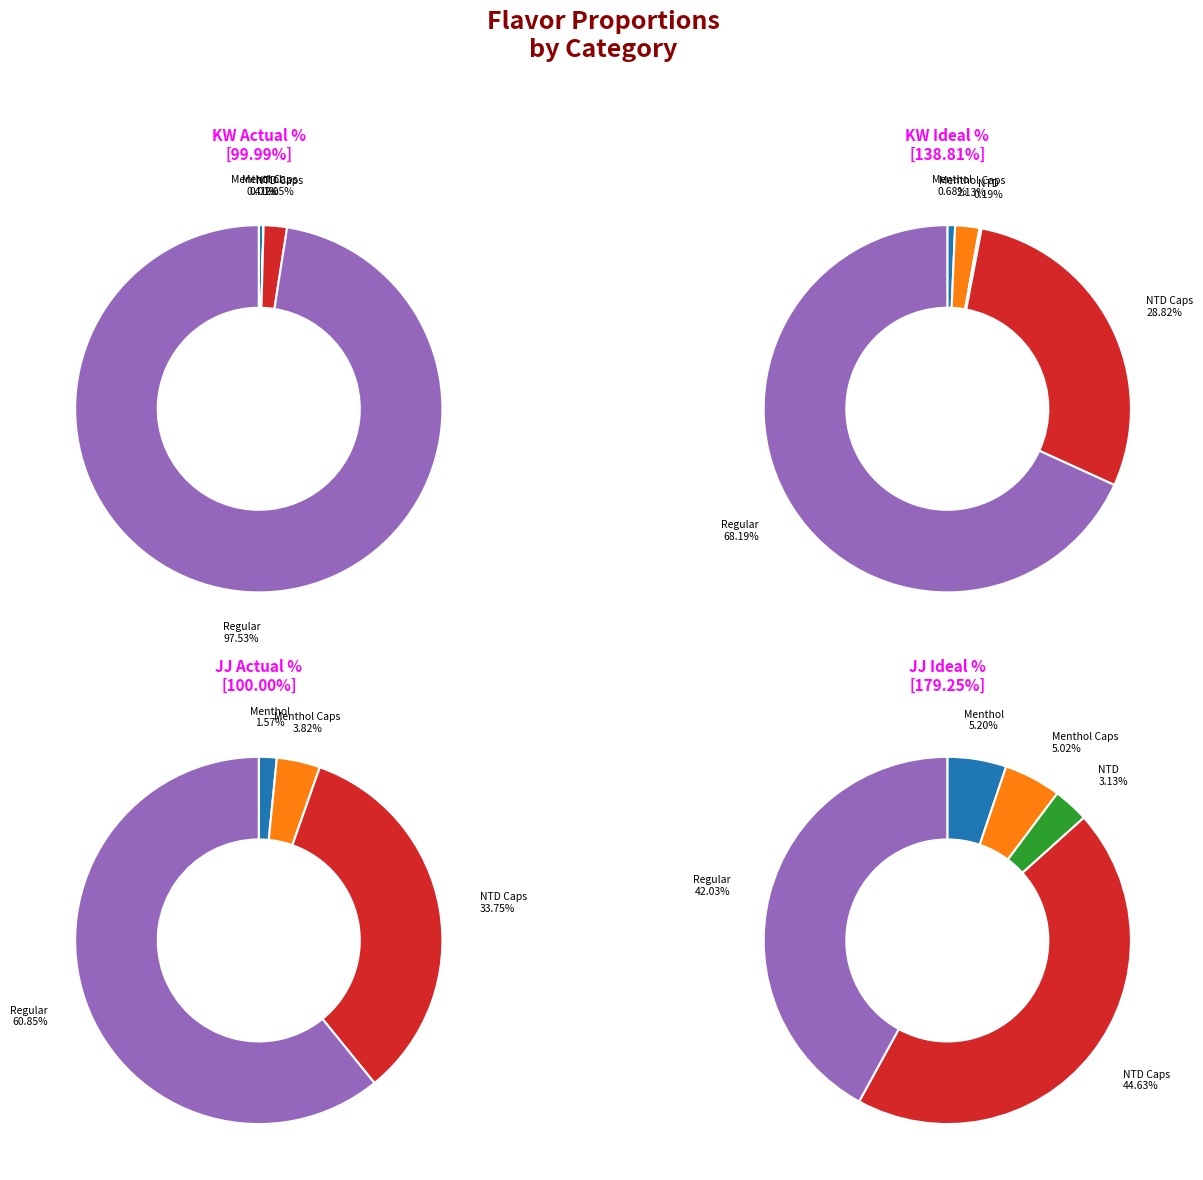

What percentage is the Menthol Caps slice, to the nearest percent?

4%